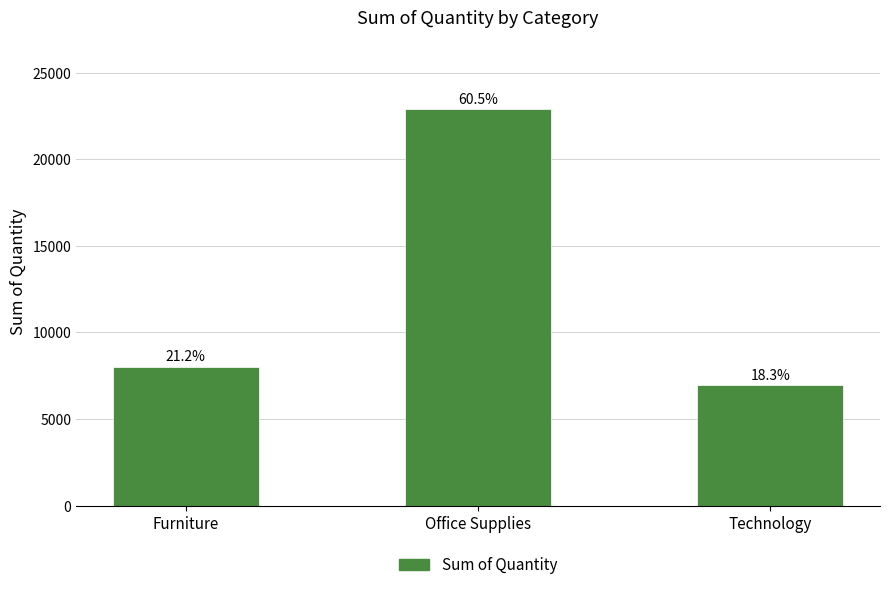

Approximately how many times larger is the value at Furniture compared to Technology?

1.2